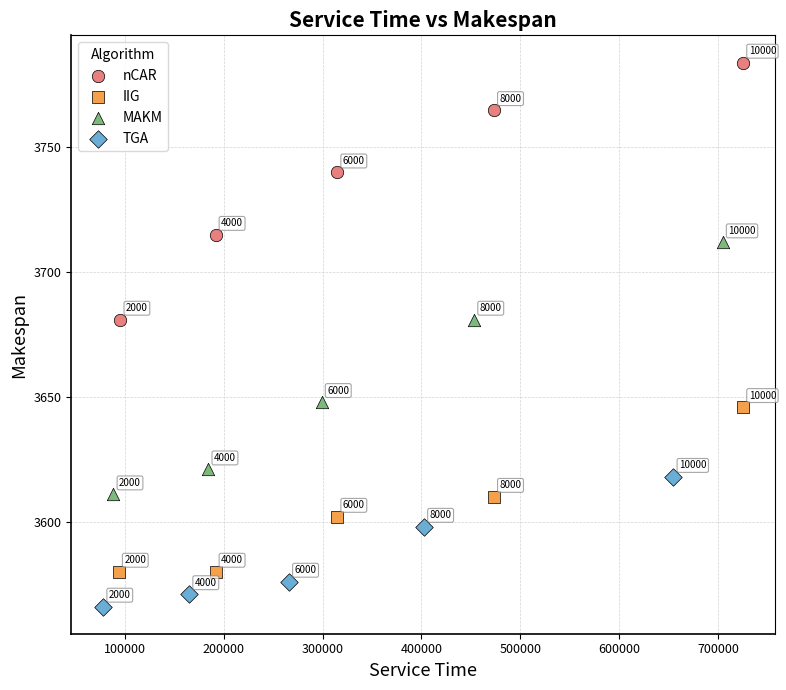

Which series contains the lowest Y value?

TGA